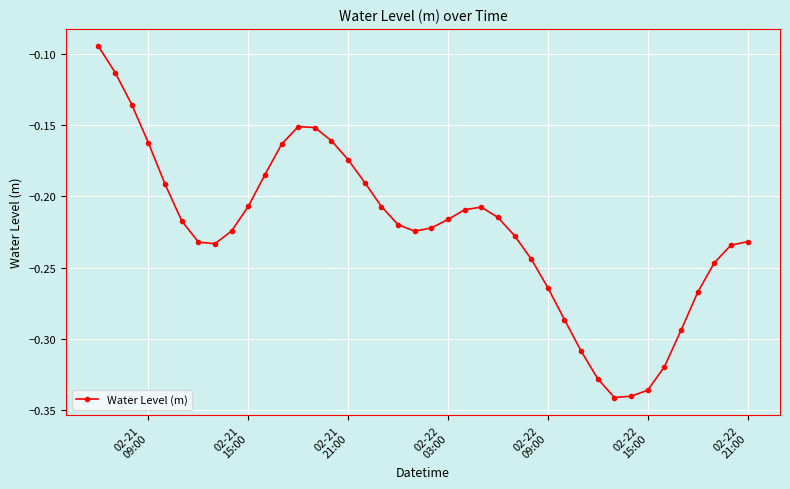

What is the sum of all values?

-9.0